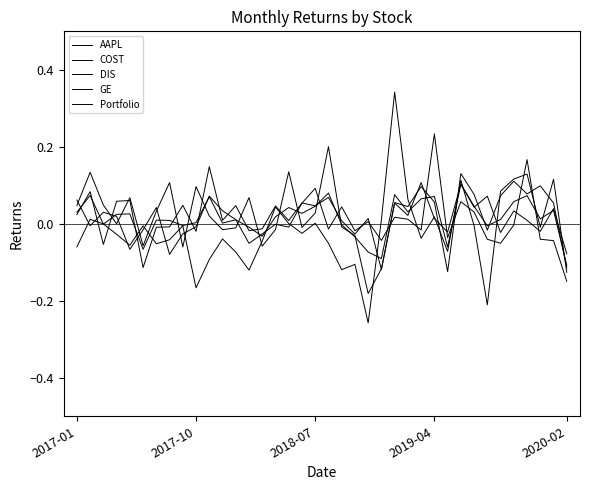

Is this an area chart (filled region under the line)?

No